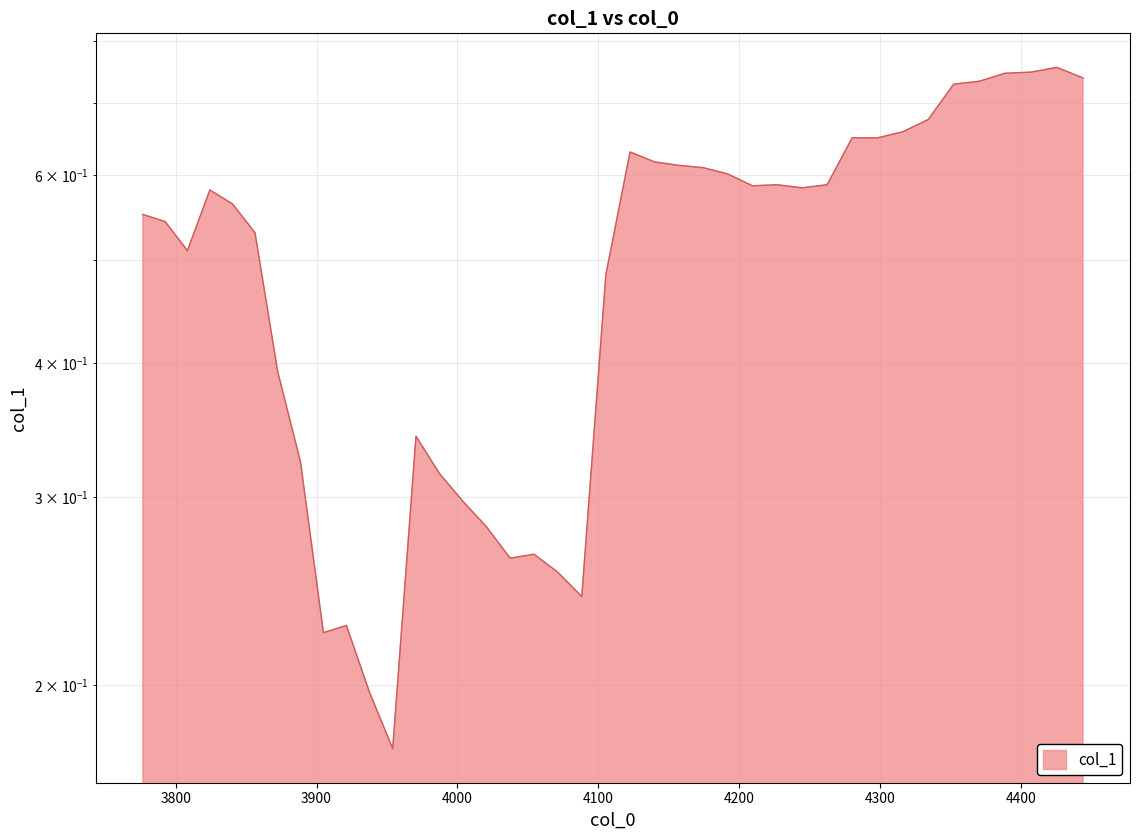

Reading left to right, list all the values displayed in this chart.

0.6	0.5	0.5	0.6	0.6	0.5	0.4	0.3	0.2	0.2	0.2	0.2	0.3	0.3	0.3	0.3	0.3	0.3	0.3	0.2	0.5	0.6	0.6	0.6	0.6	0.6	0.6	0.6	0.6	0.6	0.7	0.6	0.7	0.7	0.7	0.7	0.7	0.7	0.8	0.7